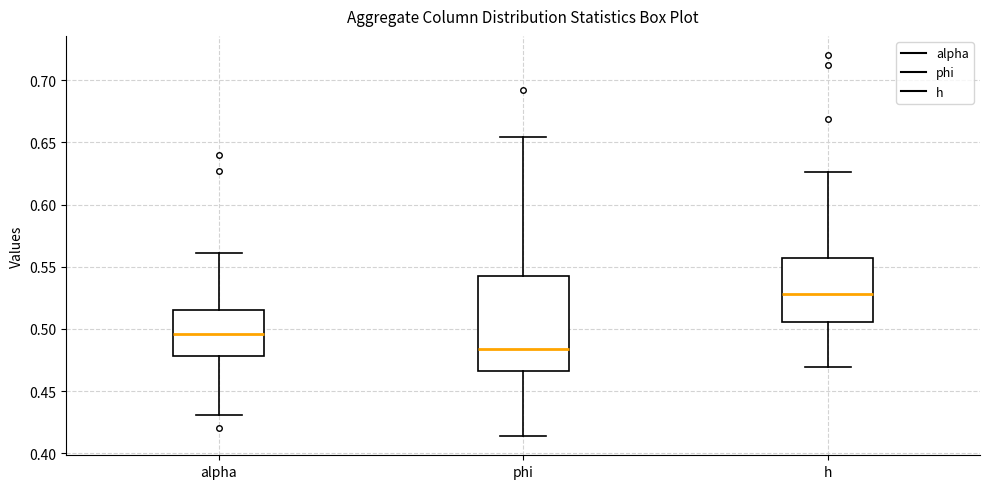

Which box's median line is the highest?

h